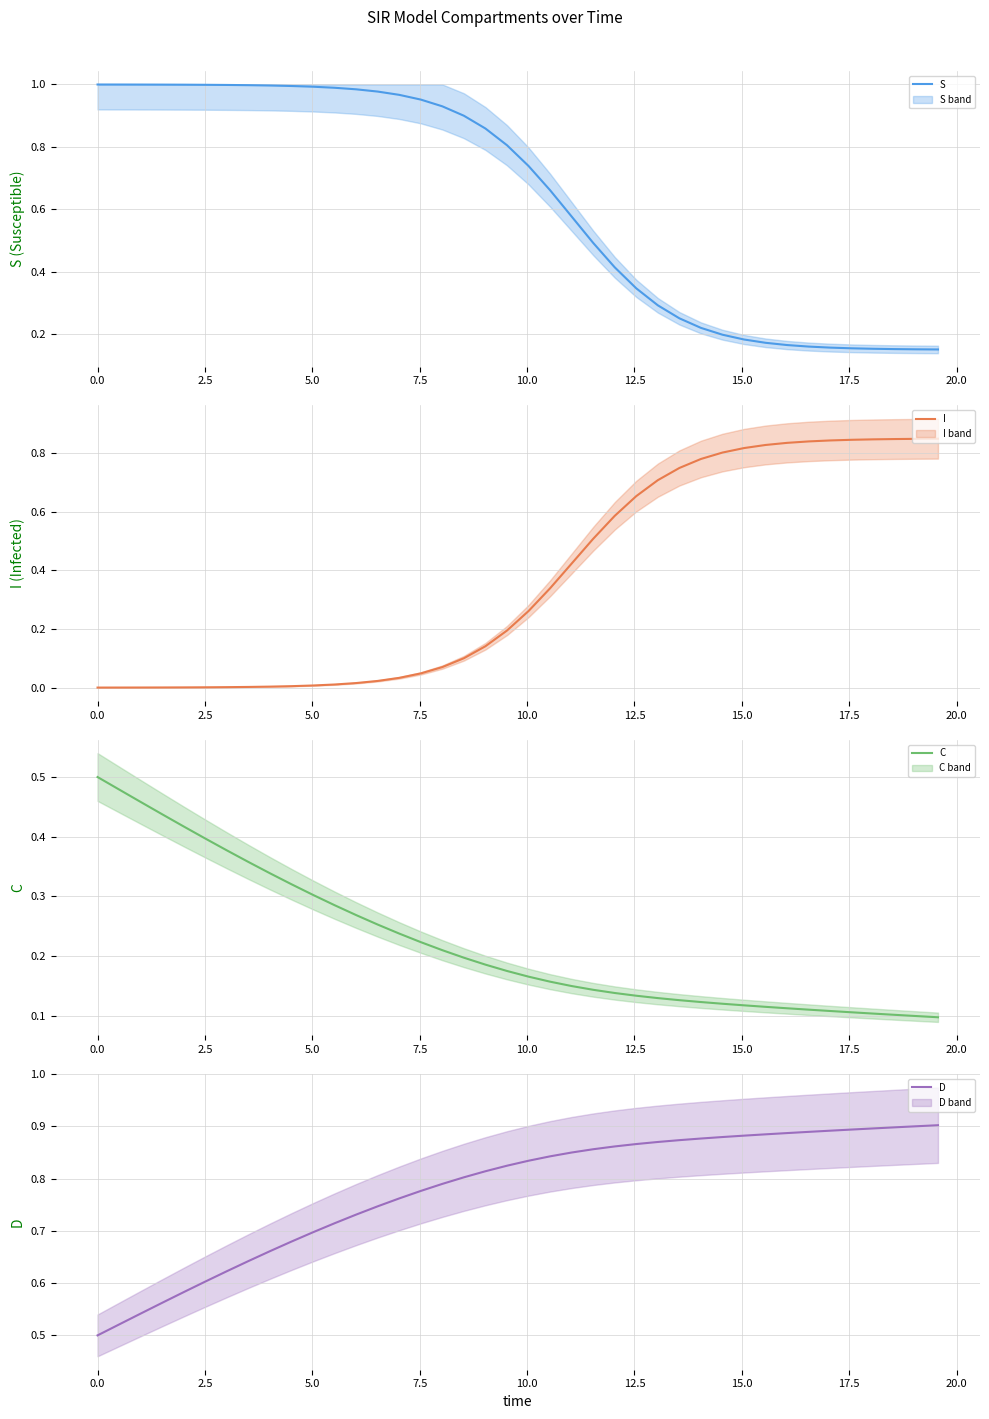

What is the value of the D point at the 1st from the left?

0.5